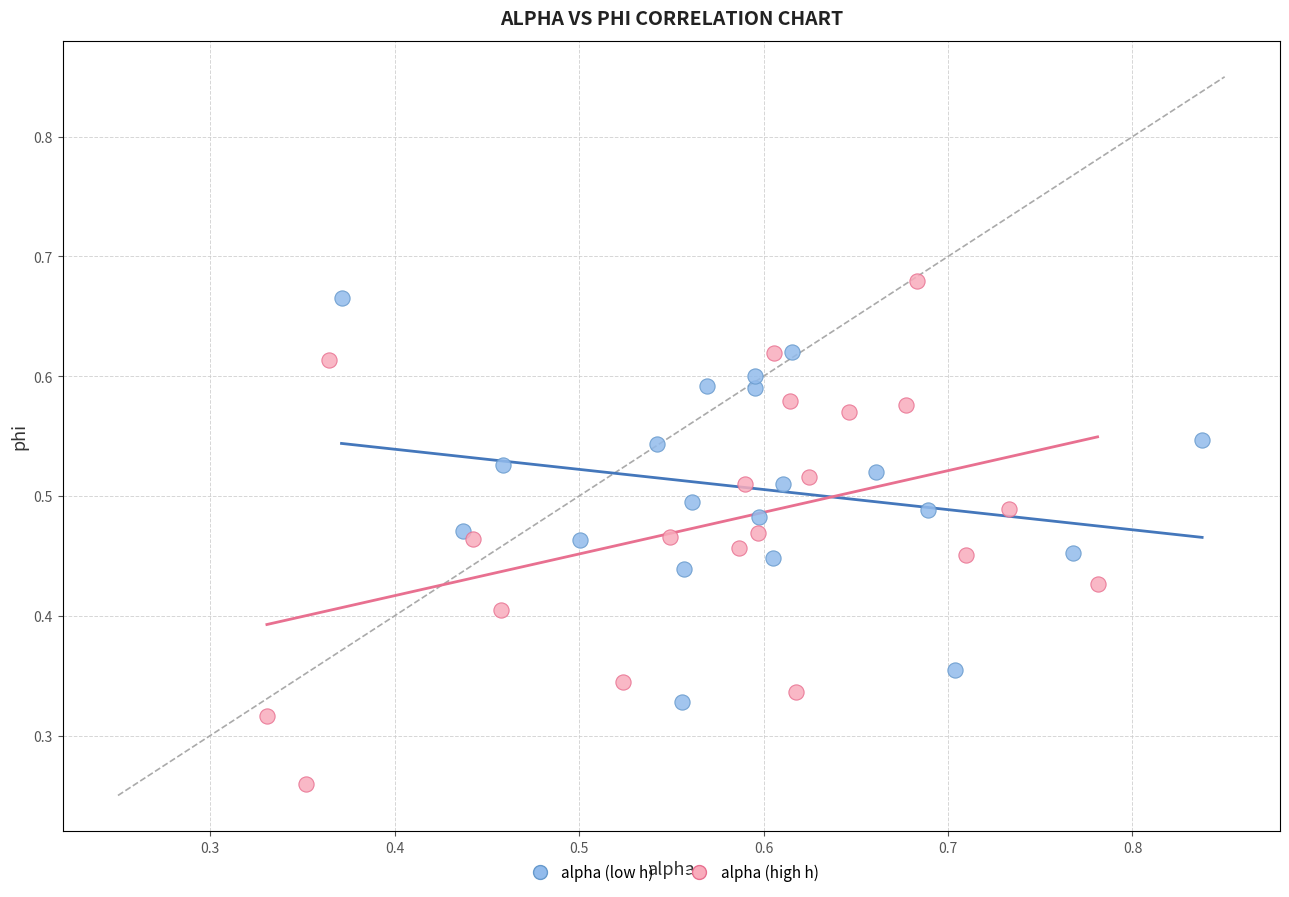

What are all the series names shown in the legend?

alpha (low h), alpha (high h)